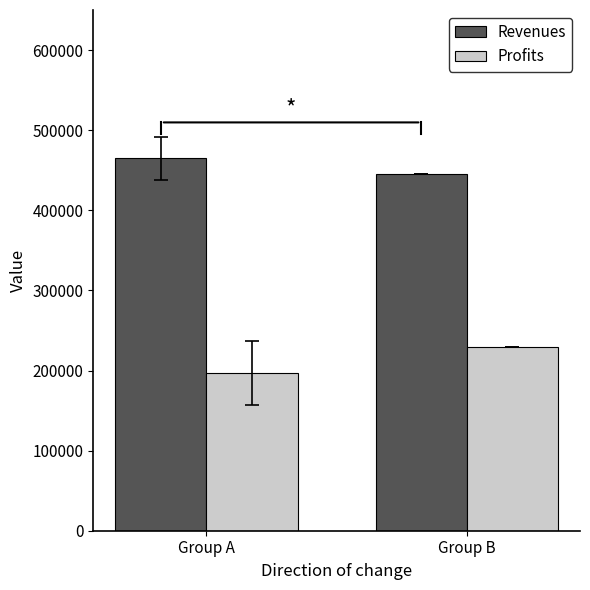

The Revenues series shows 108168.1 at Group B. True or false?

False